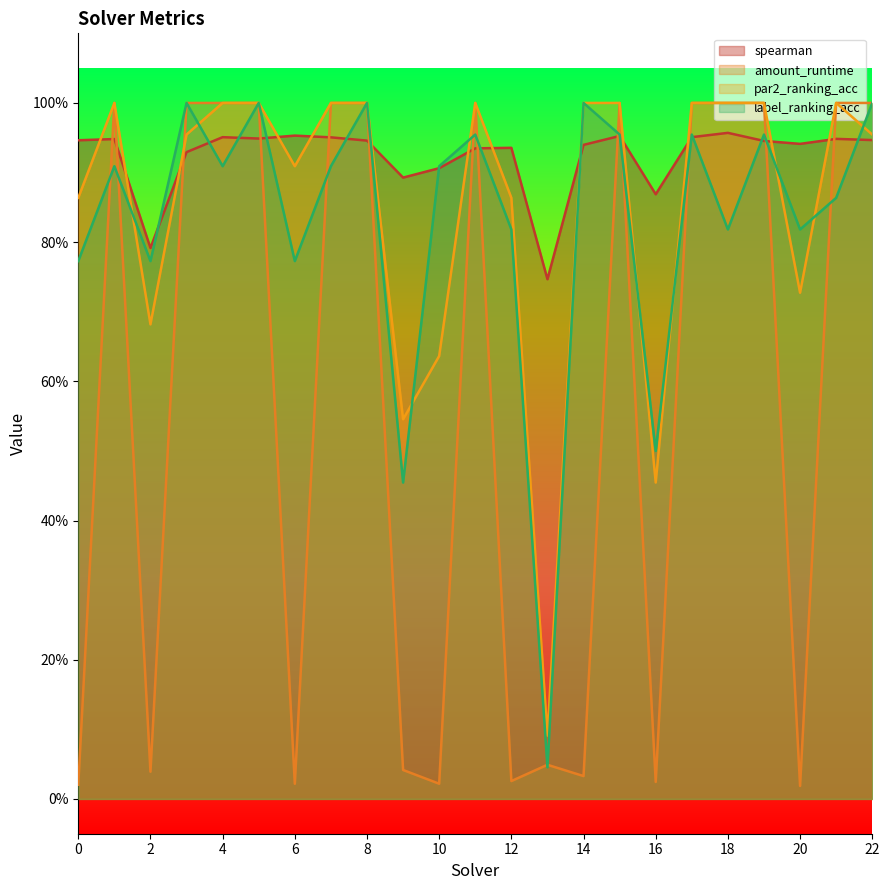

Which series has the largest total across all categories?

spearman